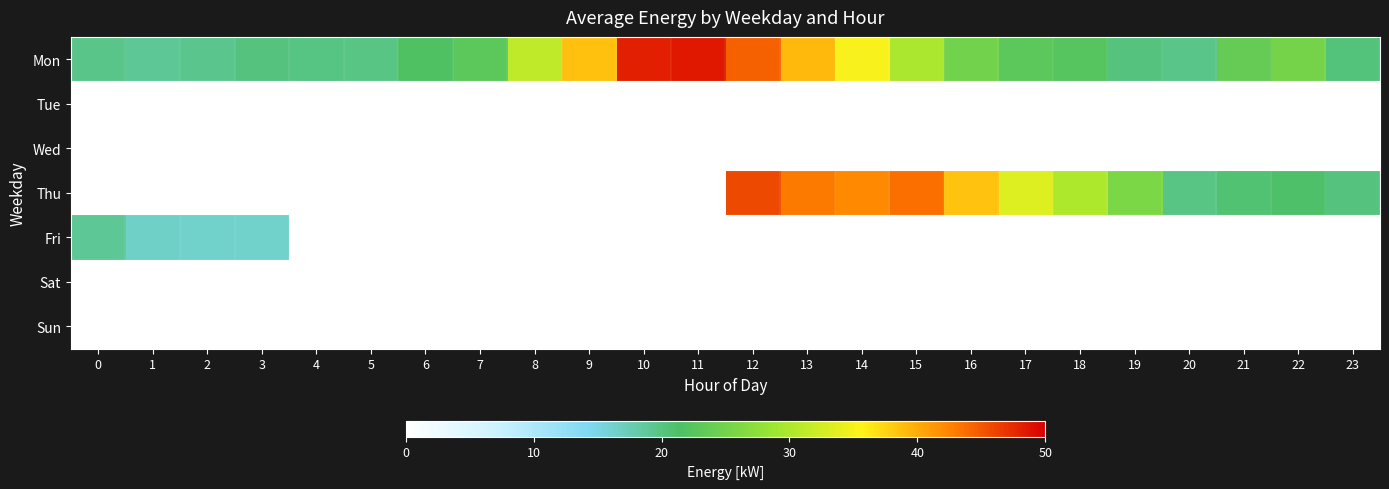

Which series has the largest total across all categories?

Mon